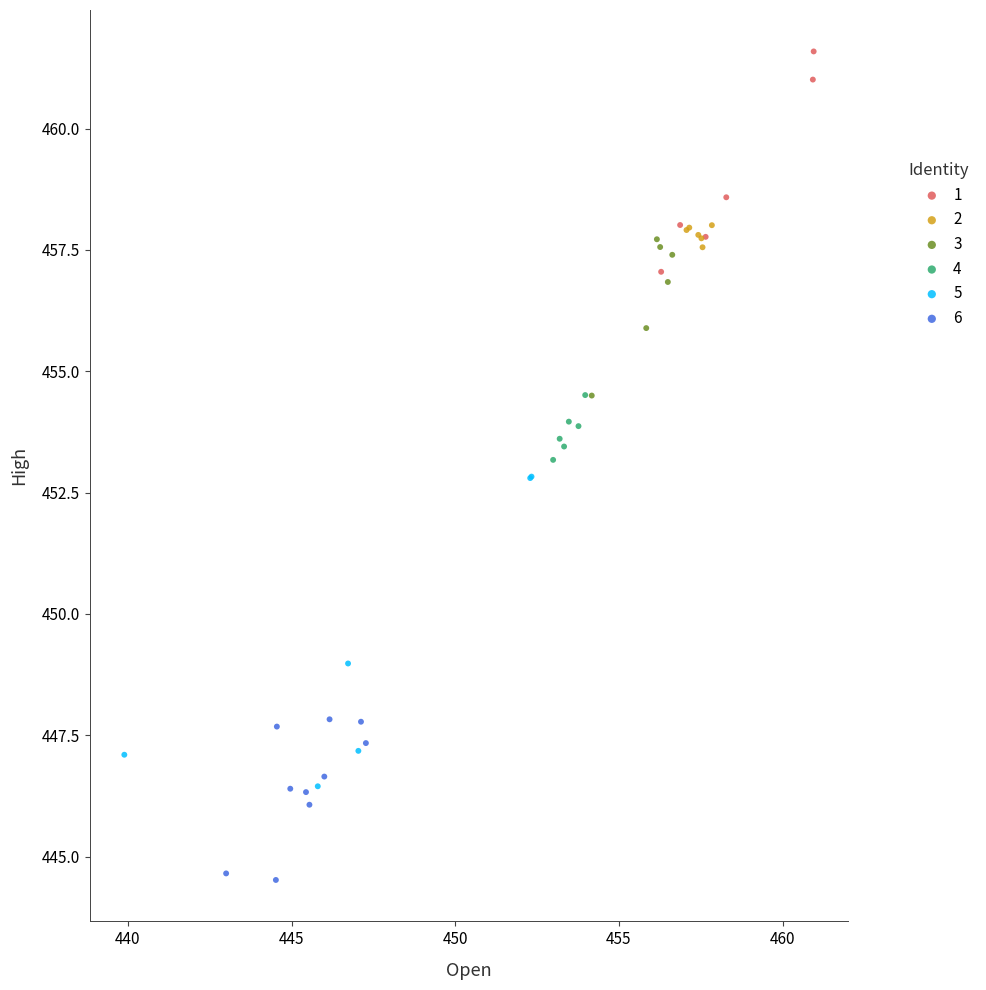

Which series reaches the minimum Y coordinate?

6